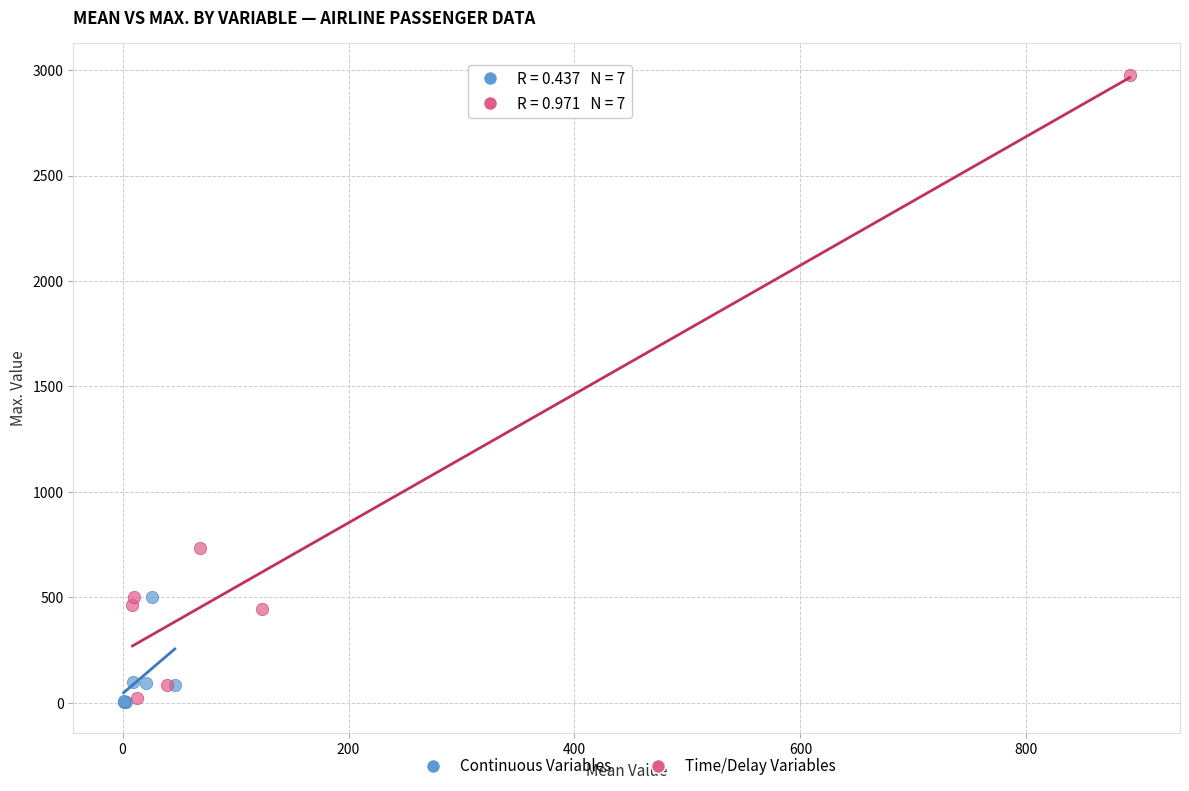

Which series has the largest Y range (max minus min)?

Time/Delay Variables